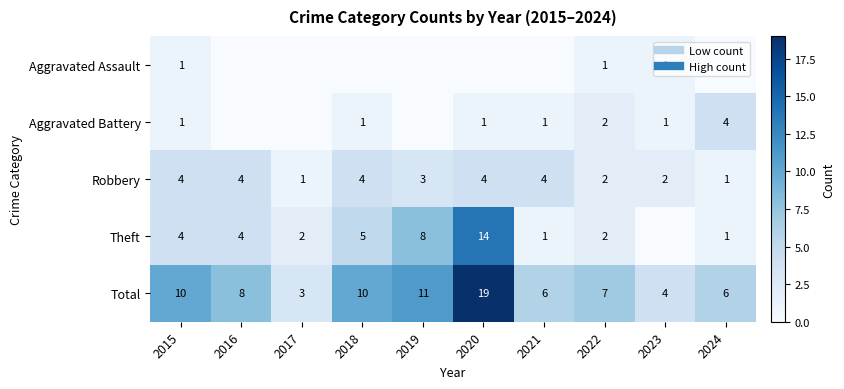

What is the average value of the Theft series?

4